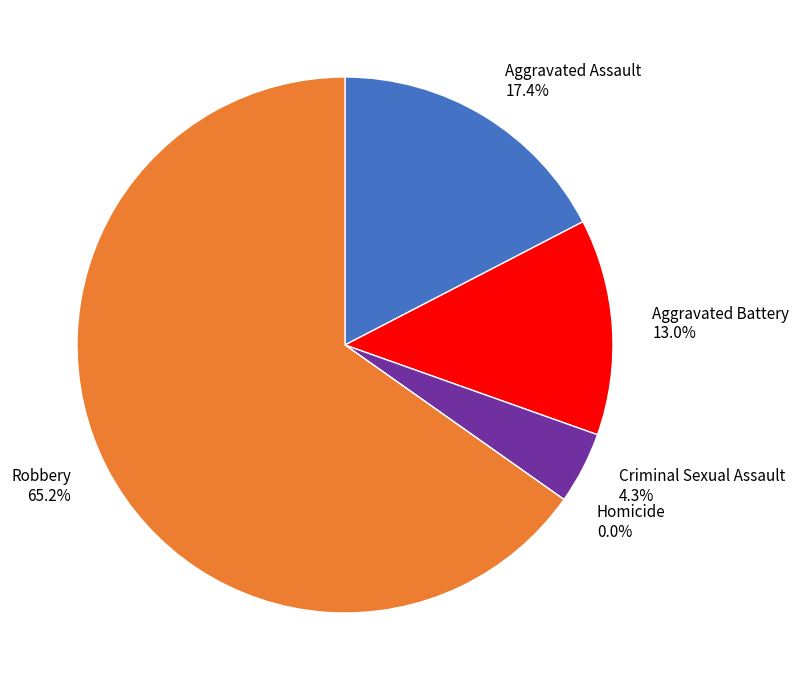

Does Robbery represent more than half of the total?

Yes